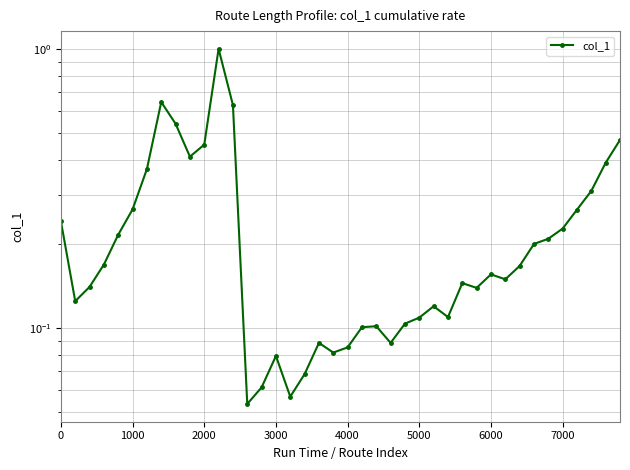

True or false: the data has more than 1 interior local peaks.

True